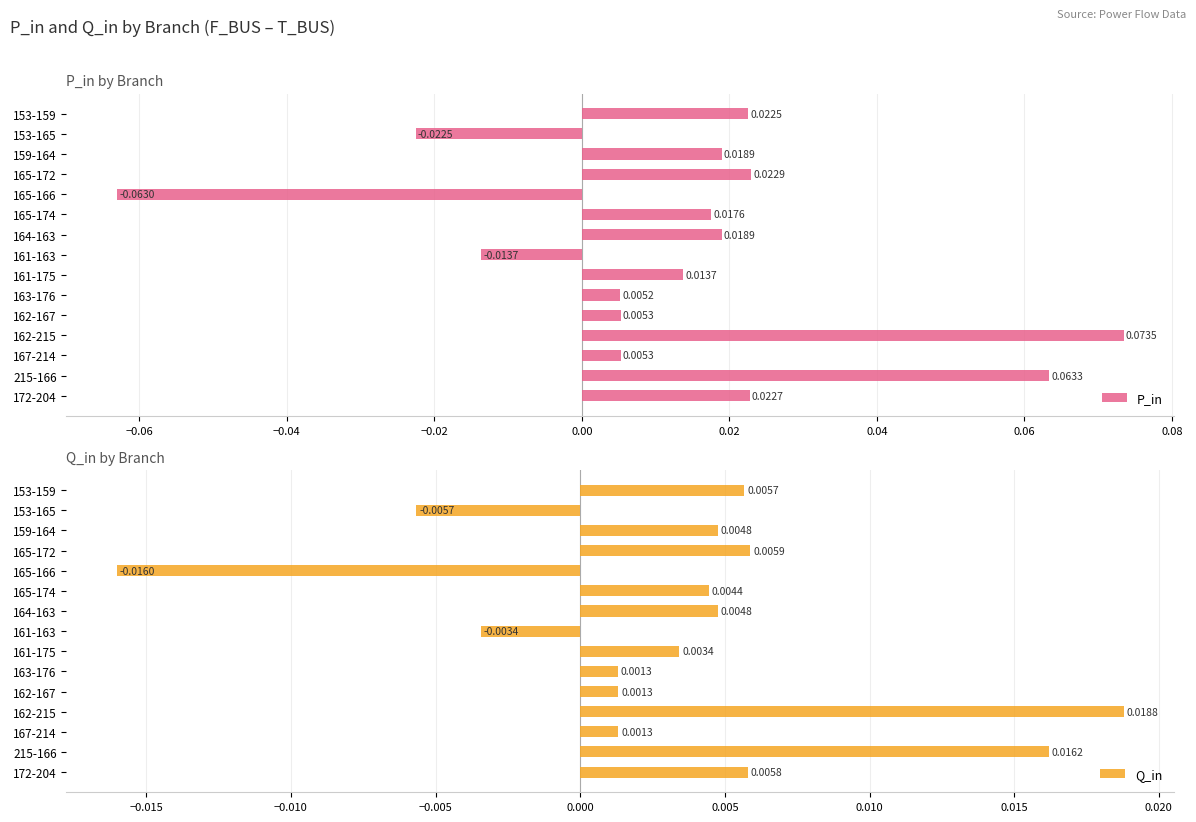

Rank the series by their average value, from highest to lowest.

P_in, Q_in